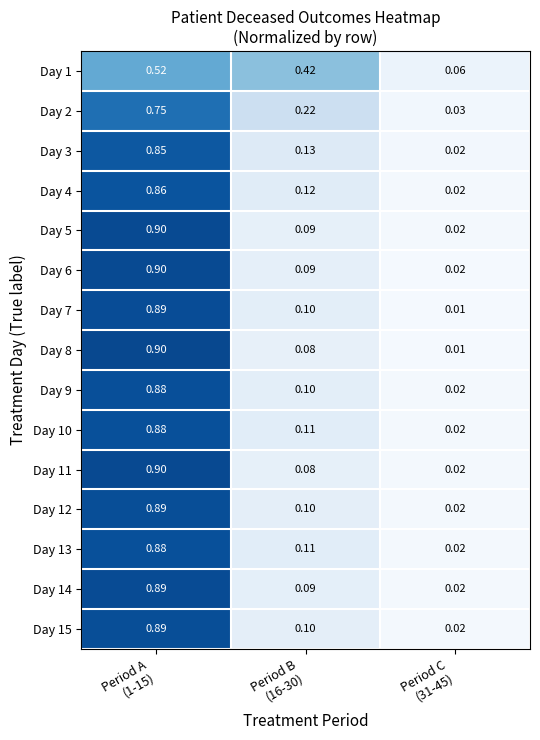

Which has a higher value, Period A
(1-15) or Period B
(16-30)?

Period A
(1-15)